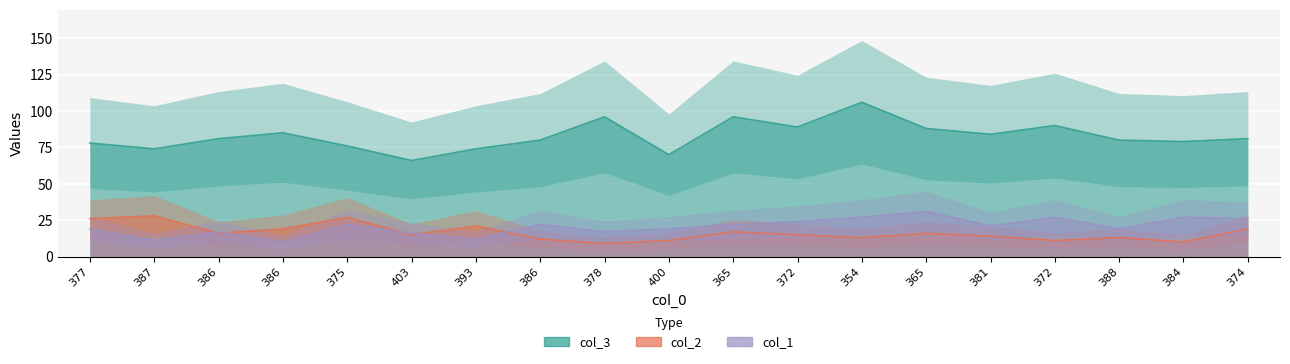

Which series ends up on top after the final intersection of col_1 and col_2?

col_1